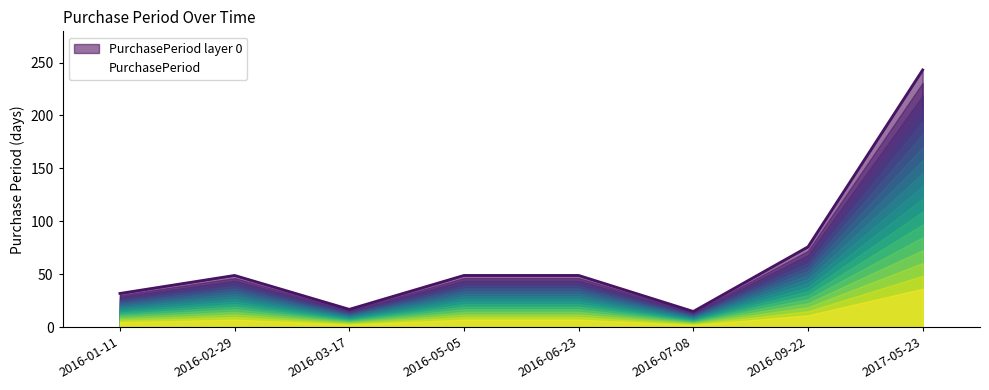

True or false: the data shows 12 at 2016-01-11.

False